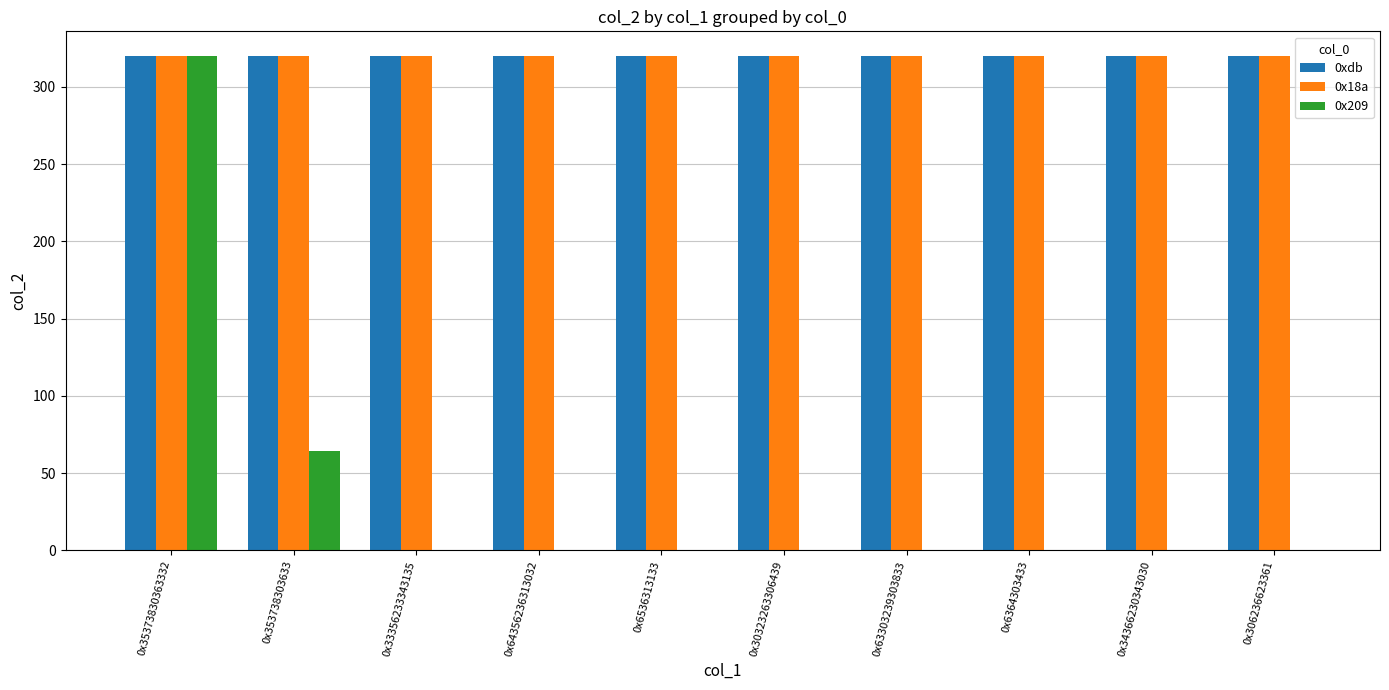

What is the sum of the 0x18a values at 0x35373830363332 and 0x353738303633?

640